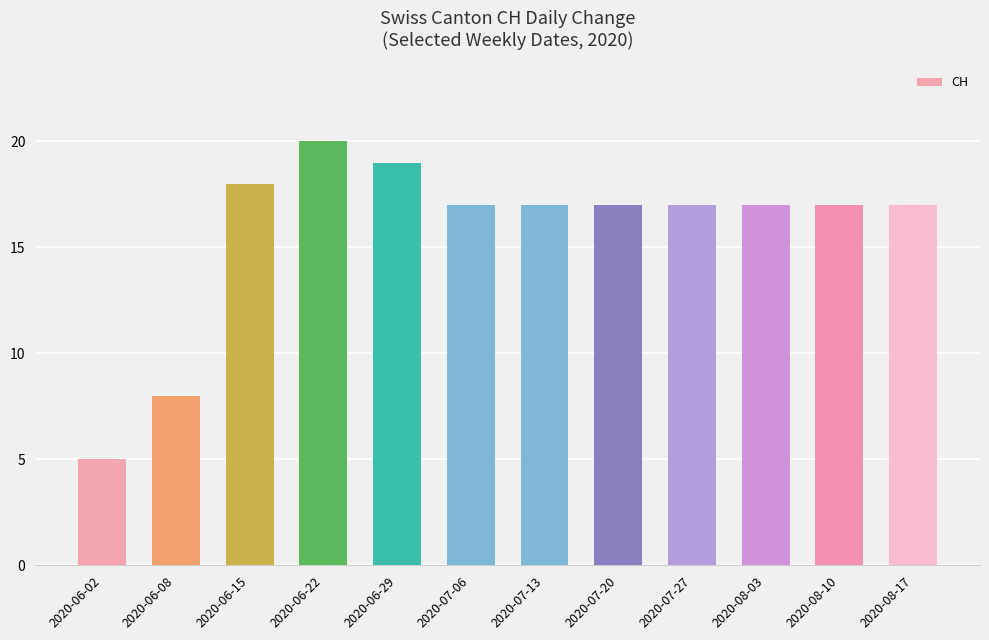

Between 2020-06-02 and 2020-06-15, which is larger?

2020-06-15